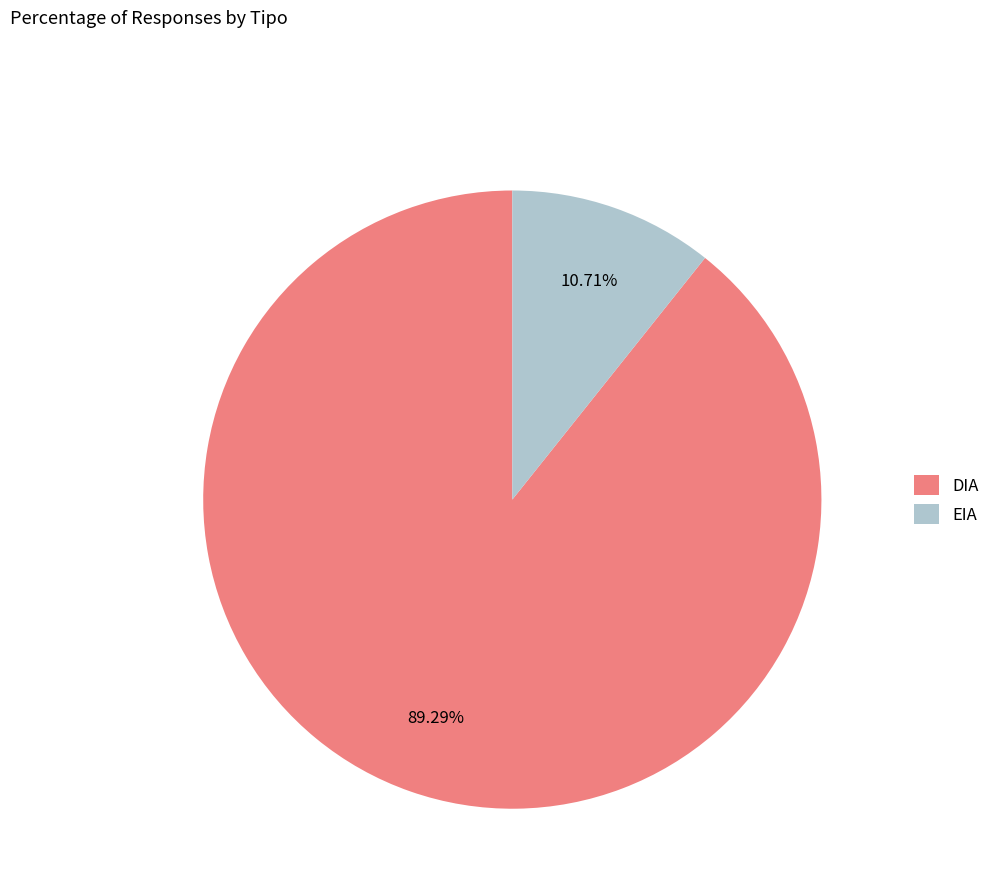

Do DIA and EIA together represent more than half of the pie?

Yes